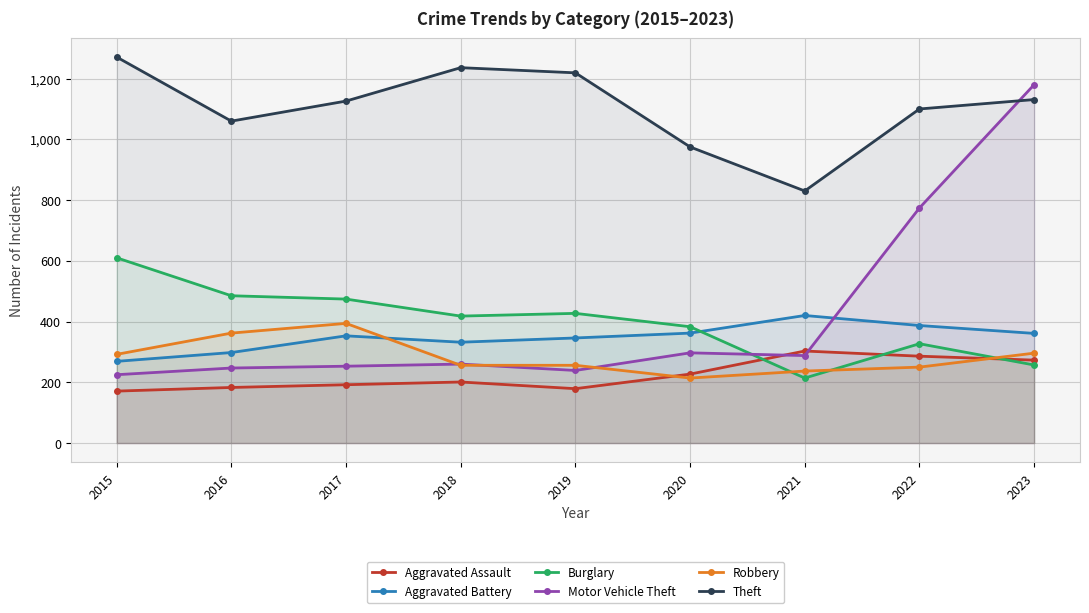

How many lines are shown in the chart?

6